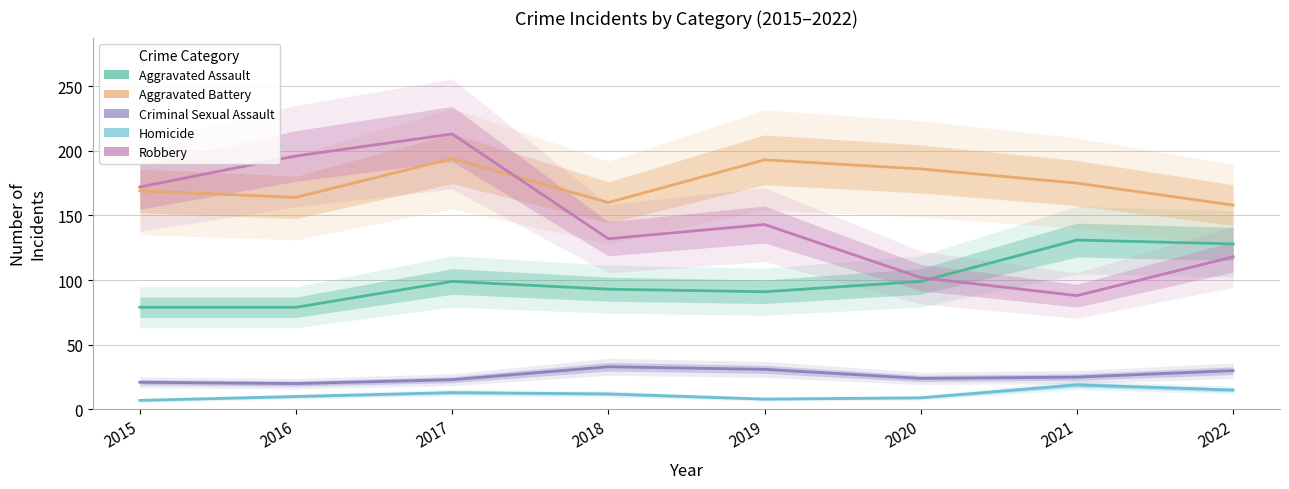

How many values in the Aggravated Battery series are below 175?

4